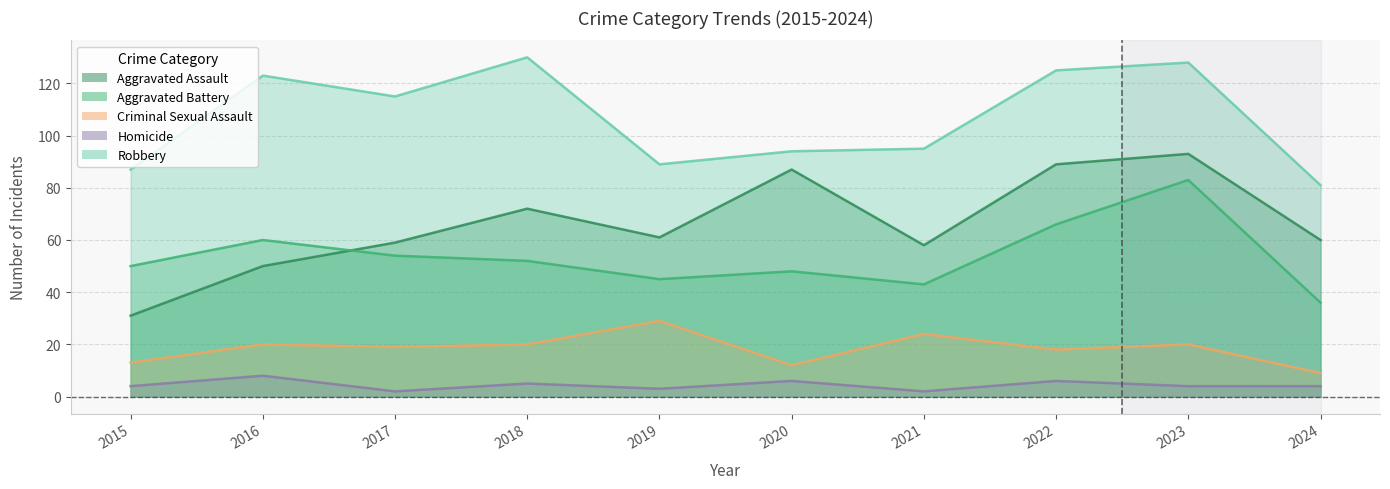

Reading left to right, what are all the values shown in this chart?

Aggravated Assault: 2015=31	2016=50	2017=59	2018=72	2019=61	2020=87	2021=58	2022=89	2023=93	2024=60
Aggravated Battery: 2015=50	2016=60	2017=54	2018=52	2019=45	2020=48	2021=43	2022=66	2023=83	2024=36
Criminal Sexual Assault: 2015=13	2016=20	2017=19	2018=20	2019=29	2020=12	2021=24	2022=18	2023=20	2024=9
Homicide: 2015=4	2016=8	2017=2	2018=5	2019=3	2020=6	2021=2	2022=6	2023=4	2024=4
Robbery: 2015=87	2016=123	2017=115	2018=130	2019=89	2020=94	2021=95	2022=125	2023=128	2024=81